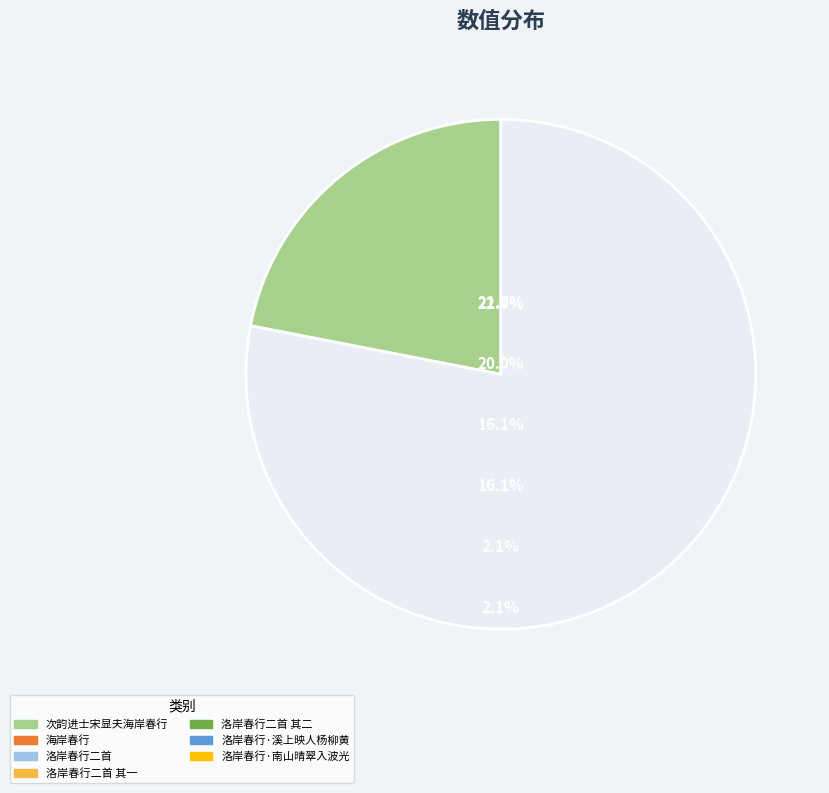

What portion of the pie excludes 洛岸春行二首?

80.0%